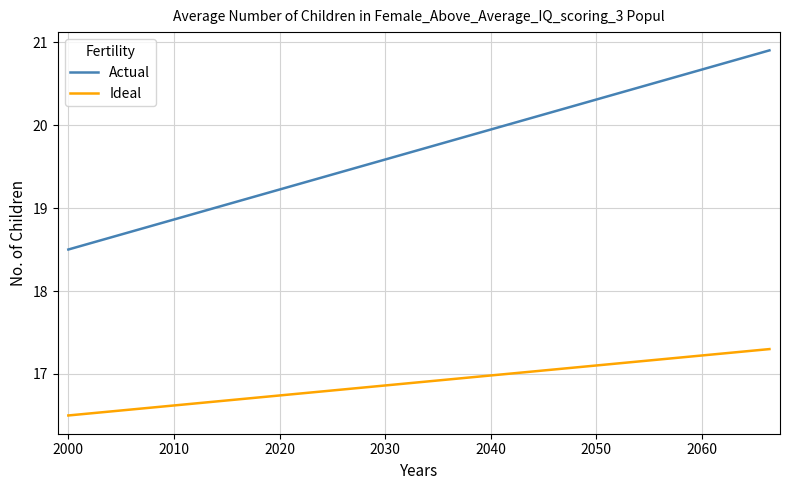

Which series has the largest total across all categories?

Actual